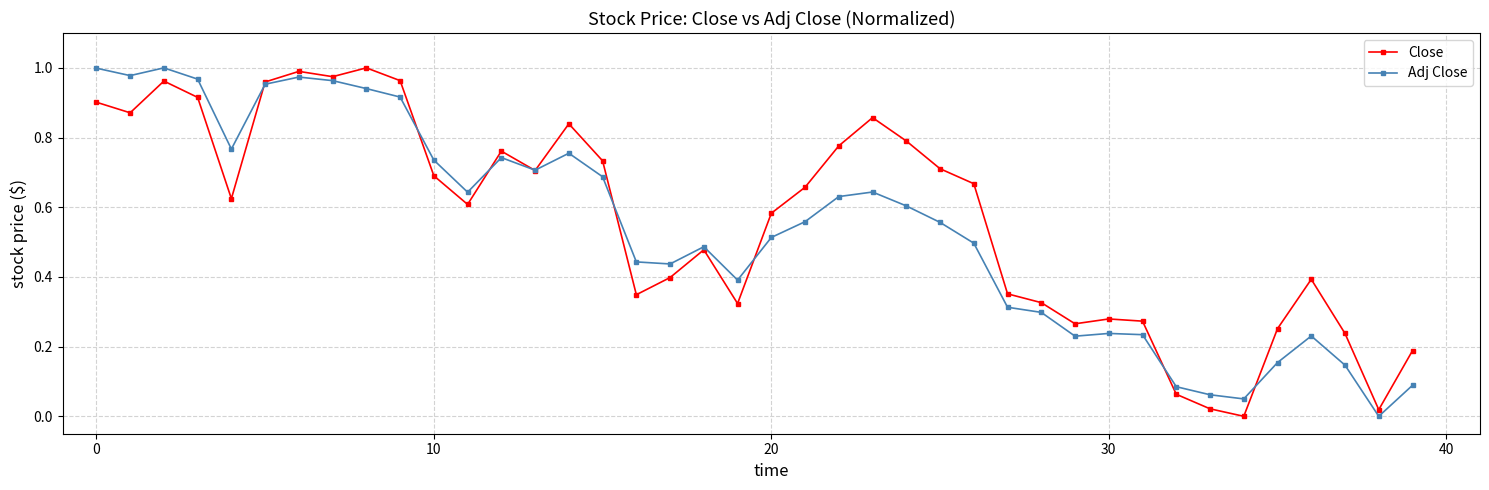

Does the chart display data point markers on the line(s)?

Yes